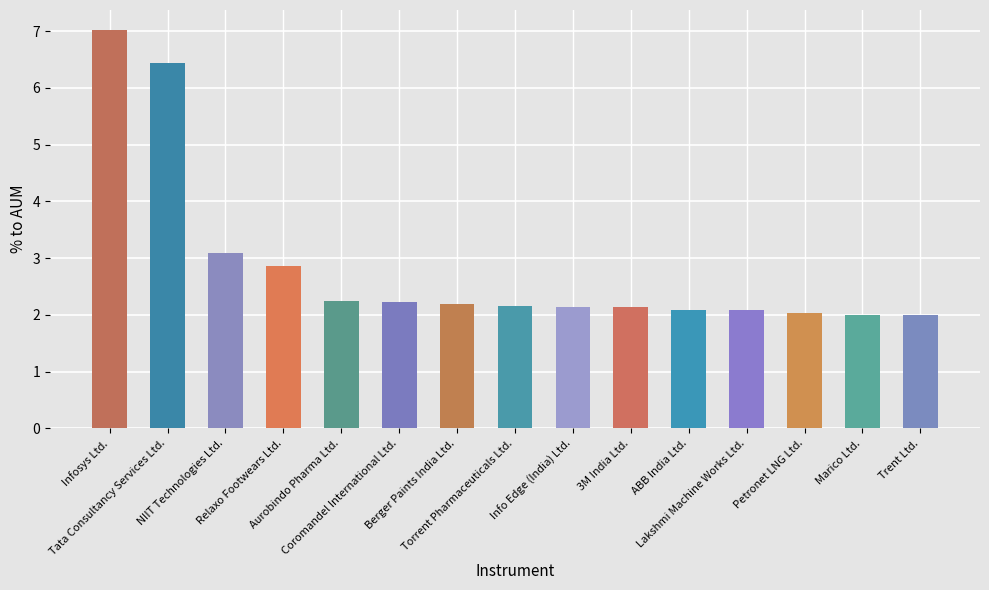

Which category has the highest value across all series?

Infosys Ltd.